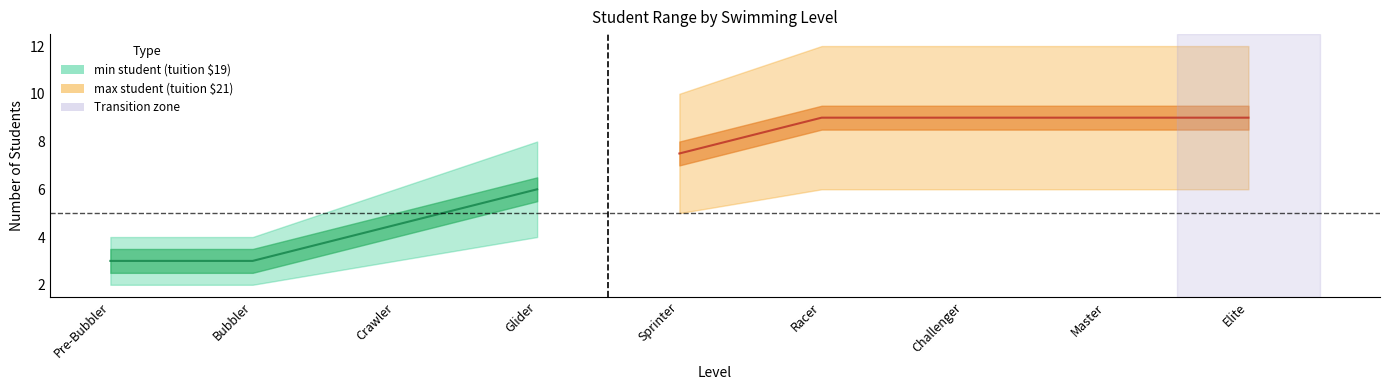

The min student series shows 6 at Challenger. True or false?

True